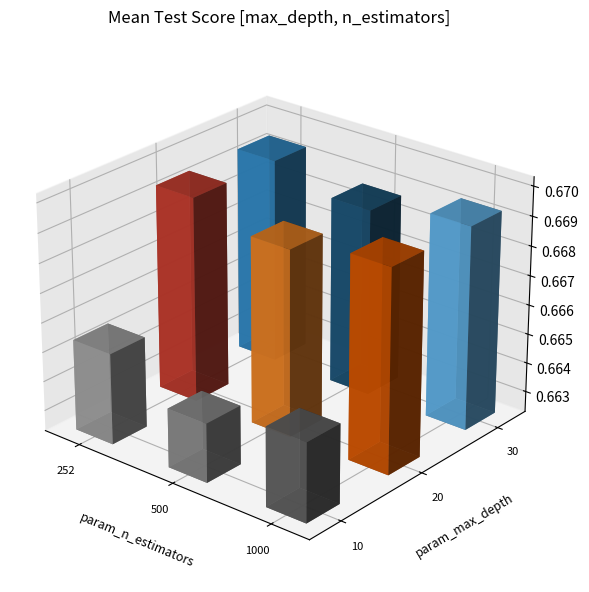

Which series has the widest spread of values?

param_n_estimators